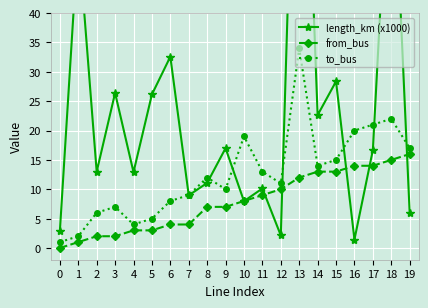

Where is from_bus nearest to the value 8?

10